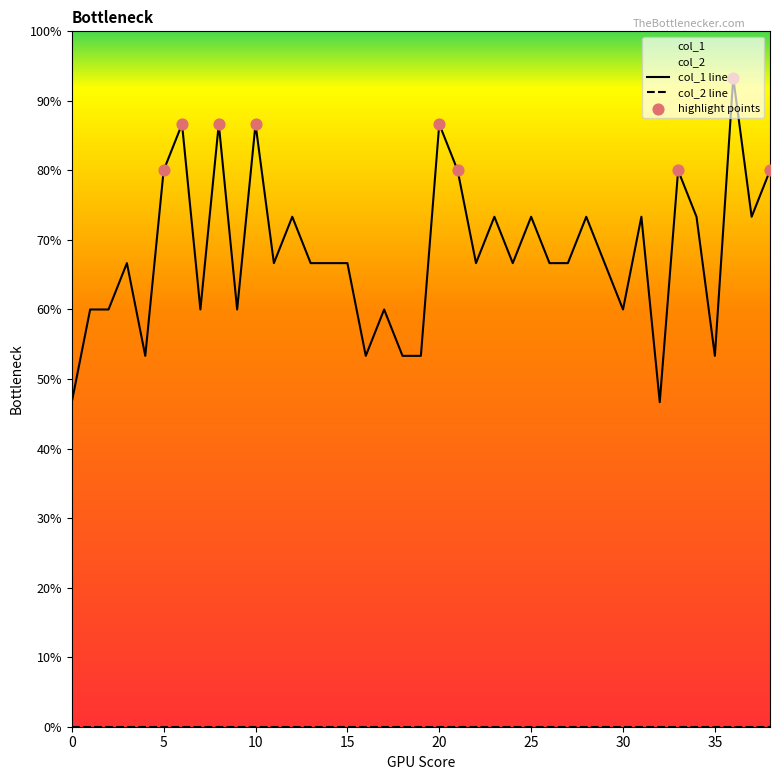

What is the change in value from 28 to 36?

+0.2